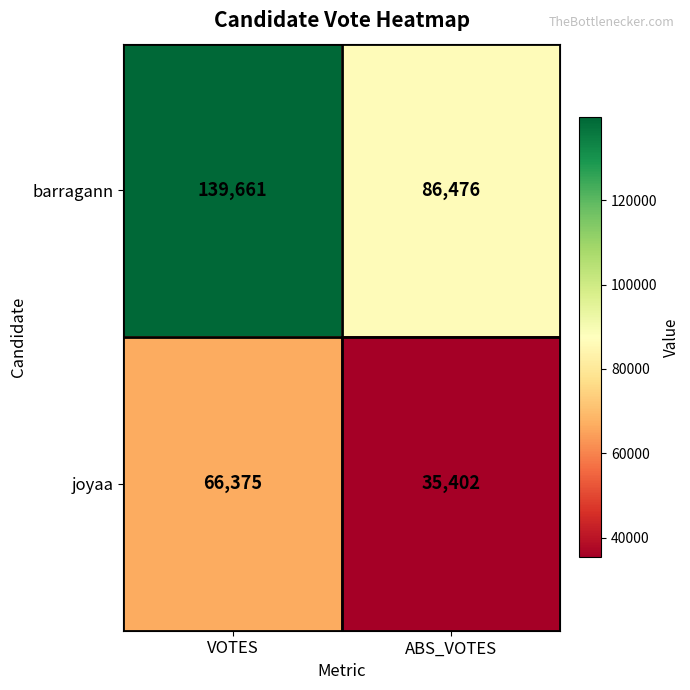

What is the sum of all barragann values?

226137